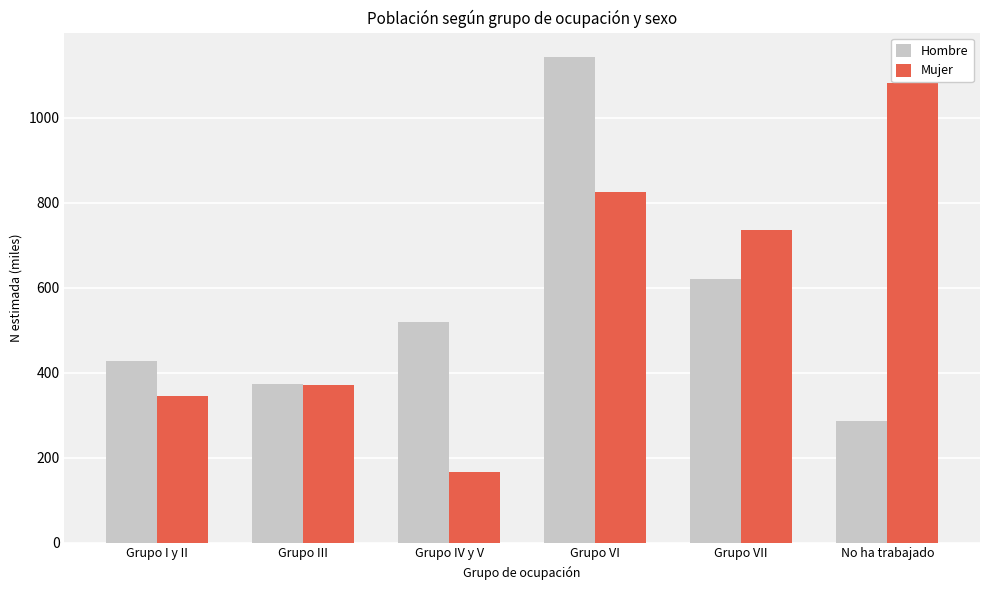

Rank the series by their maximum value, from lowest to highest.

Mujer, Hombre